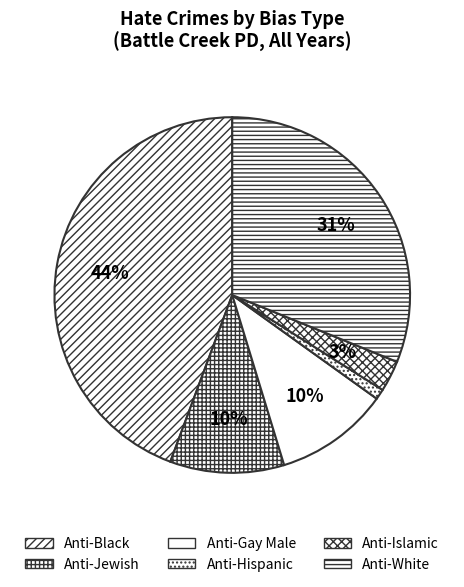

What is the smallest slice in the pie chart?

Anti-Hispanic